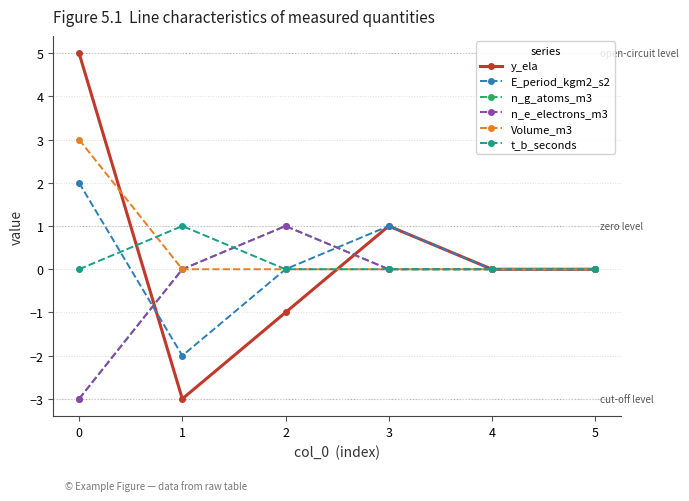

Which series ends up on top after the final intersection of n_g_atoms_m3 and E_period_kgm2_s2?

E_period_kgm2_s2